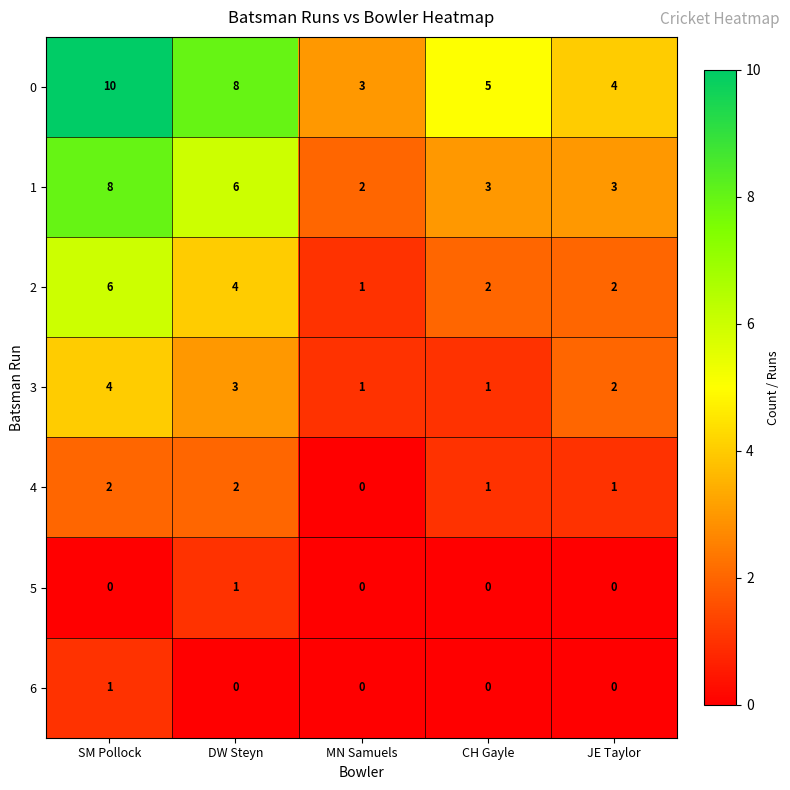

Which series has the largest total across all categories?

0